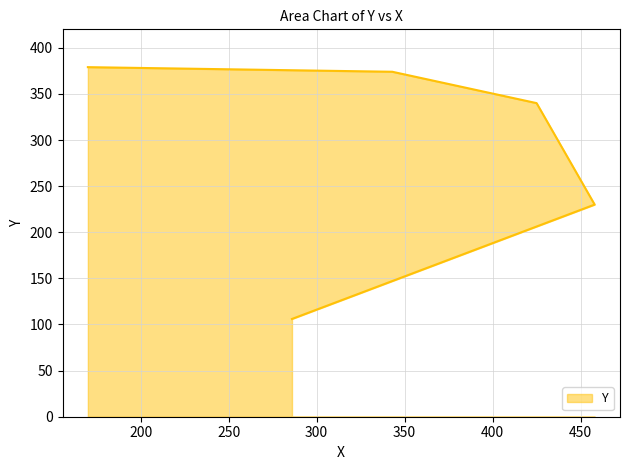

What is the change in value from 286 to 425?

+234